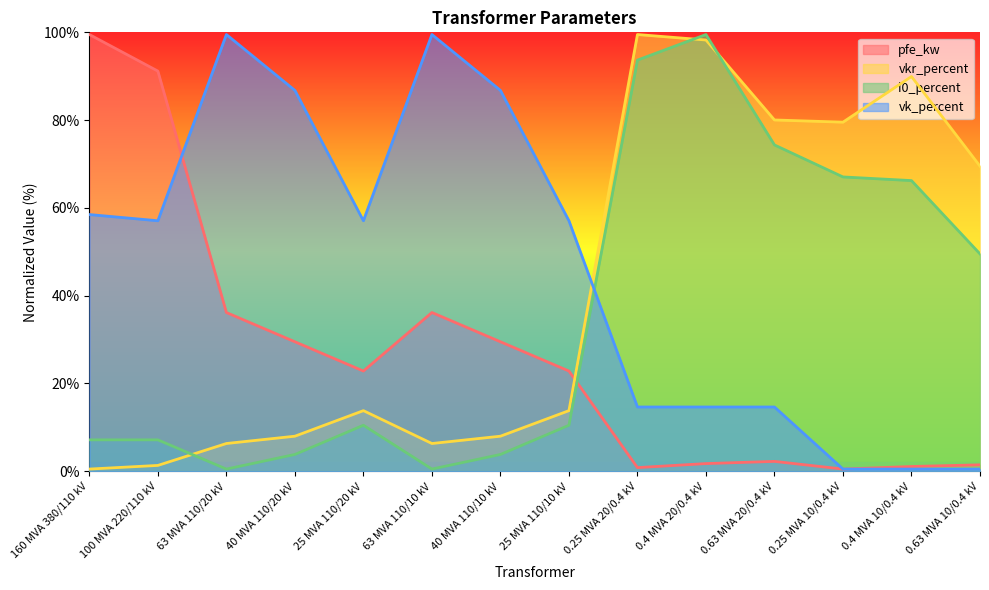

Reading left to right, list all the values displayed in this chart.

pfe_kw: 160 MVA 380/110 kV=99.5	100 MVA 220/110 kV=91.2	63 MVA 110/20 kV=36.2	40 MVA 110/20 kV=29.5	25 MVA 110/20 kV=22.8	63 MVA 110/10 kV=36.2	40 MVA 110/10 kV=29.5	25 MVA 110/10 kV=22.8	0.25 MVA 20/0.4 kV=0.8	0.4 MVA 20/0.4 kV=1.8	0.63 MVA 20/0.4 kV=2.2	0.25 MVA 10/0.4 kV=0.5	0.4 MVA 10/0.4 kV=1.1	0.63 MVA 10/0.4 kV=1.5
vkr_percent: 160 MVA 380/110 kV=0.5	100 MVA 220/110 kV=1.3	63 MVA 110/20 kV=6.3	40 MVA 110/20 kV=8.0	25 MVA 110/20 kV=13.8	63 MVA 110/10 kV=6.3	40 MVA 110/10 kV=8.0	25 MVA 110/10 kV=13.8	0.25 MVA 20/0.4 kV=99.5	0.4 MVA 20/0.4 kV=98.3	0.63 MVA 20/0.4 kV=80.0	0.25 MVA 10/0.4 kV=79.5	0.4 MVA 10/0.4 kV=89.9	0.63 MVA 10/0.4 kV=69.5
i0_percent: 160 MVA 380/110 kV=7.2	100 MVA 220/110 kV=7.2	63 MVA 110/20 kV=0.5	40 MVA 110/20 kV=3.8	25 MVA 110/20 kV=10.5	63 MVA 110/10 kV=0.5	40 MVA 110/10 kV=3.8	25 MVA 110/10 kV=10.5	0.25 MVA 20/0.4 kV=93.7	0.4 MVA 20/0.4 kV=99.5	0.63 MVA 20/0.4 kV=74.3	0.25 MVA 10/0.4 kV=67.1	0.4 MVA 10/0.4 kV=66.2	0.63 MVA 10/0.4 kV=49.5
vk_percent: 160 MVA 380/110 kV=58.5	100 MVA 220/110 kV=57.1	63 MVA 110/20 kV=99.5	40 MVA 110/20 kV=86.8	25 MVA 110/20 kV=57.1	63 MVA 110/10 kV=99.5	40 MVA 110/10 kV=86.8	25 MVA 110/10 kV=57.1	0.25 MVA 20/0.4 kV=14.6	0.4 MVA 20/0.4 kV=14.6	0.63 MVA 20/0.4 kV=14.6	0.25 MVA 10/0.4 kV=0.5	0.4 MVA 10/0.4 kV=0.5	0.63 MVA 10/0.4 kV=0.5